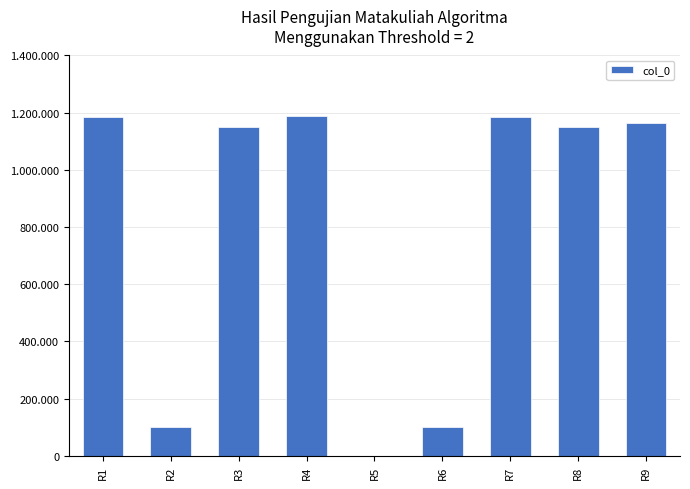

True or false: the data shows 1854508 at R8.

False